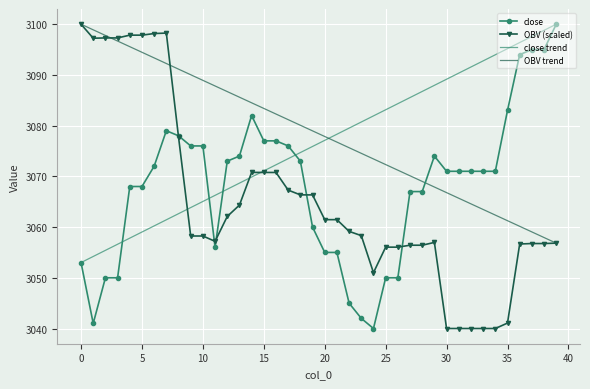

Reading left to right, what are all the values shown in this chart?

close: 3053.0	3041.0	3050.0	3050.0	3068.0	3068.0	3072.0	3079.0	3078.0	3076.0	3076.0	3056.0	3073.0	3074.0	3082.0	3077.0	3077.0	3076.0	3073.0	3060.0	3055.0	3055.0	3045.0	3042.0	3040.0	3050.0	3050.0	3067.0	3067.0	3074.0	3071.0	3071.0	3071.0	3071.0	3071.0	3083.0	3094.0	3095.0	3095.0	3100.0
OBV: 3100.0	3097.2	3097.3	3097.3	3097.8	3097.8	3098.2	3098.3	3077.8	3058.2	3058.2	3057.2	3062.1	3064.3	3070.8	3070.8	3070.8	3067.3	3066.4	3066.3	3061.5	3061.5	3059.2	3058.3	3051.0	3056.0	3056.0	3056.4	3056.4	3057.0	3040.0	3040.0	3040.0	3040.0	3040.0	3041.1	3056.7	3056.8	3056.8	3056.8